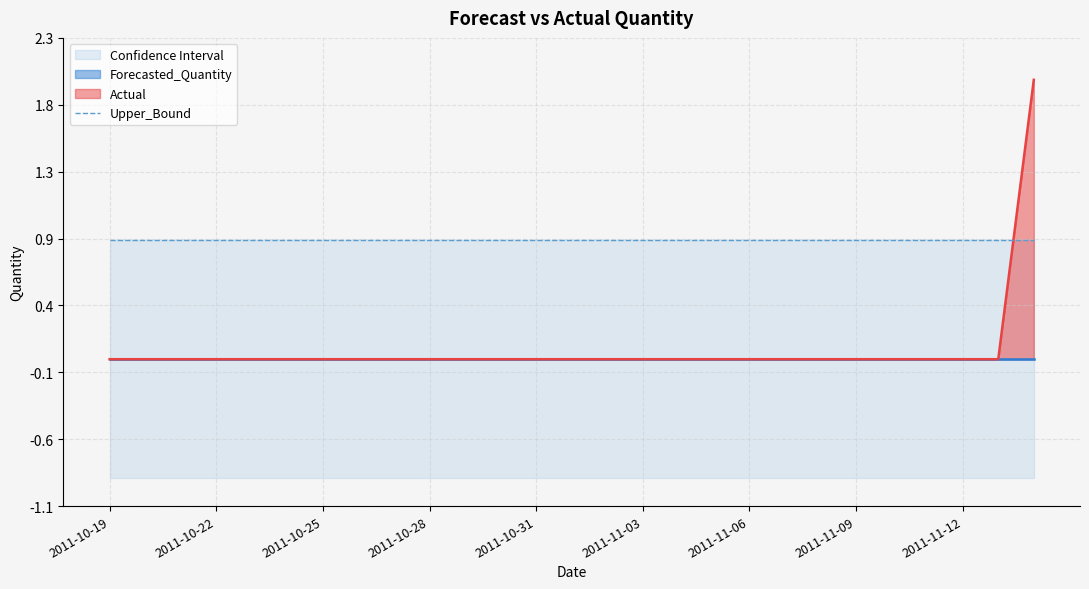

What is the label of the 9th point from the left?

2011-10-27